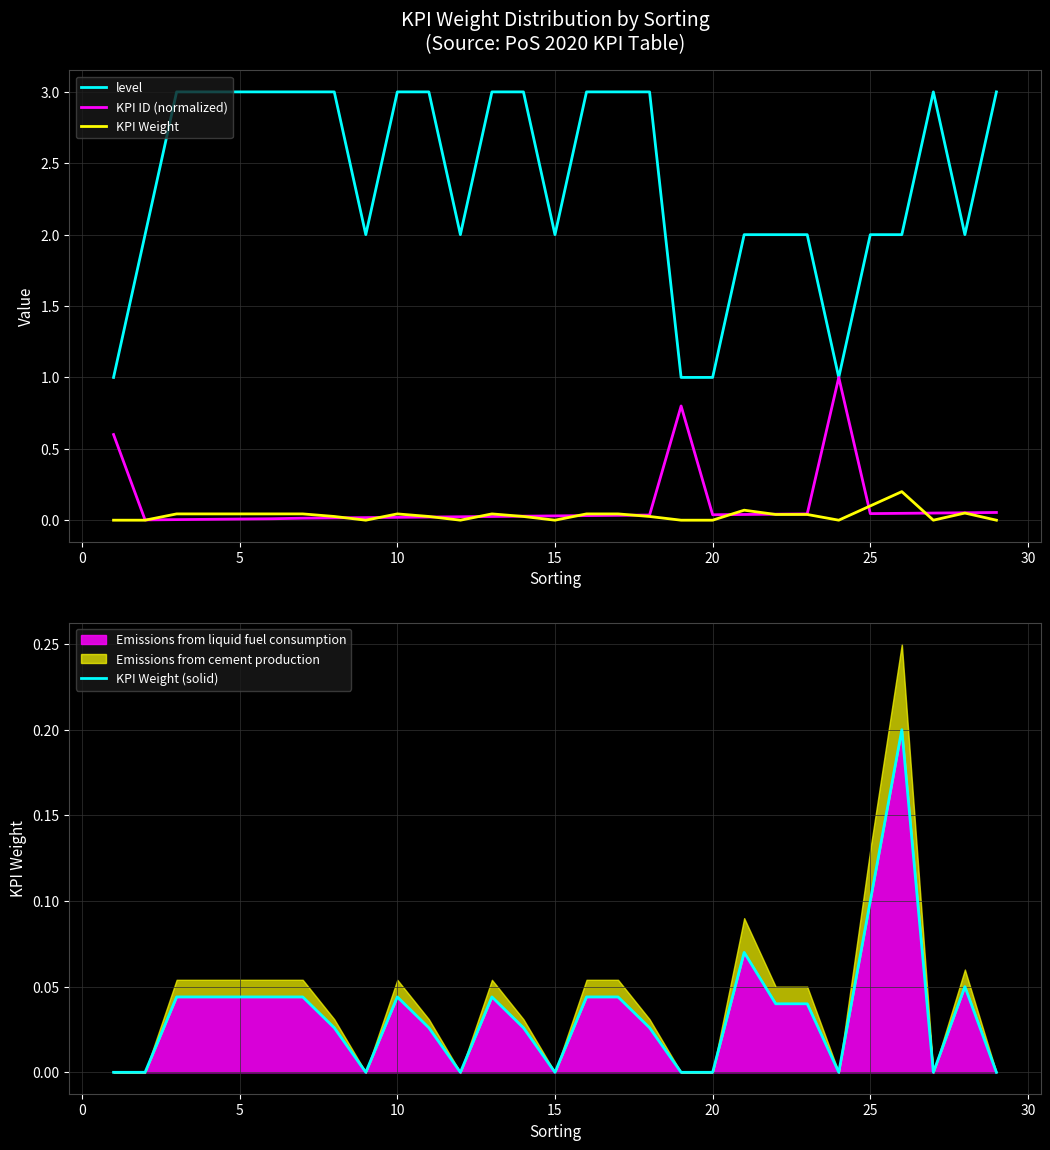

The Emissions from liquid fuel consumption series shows 0.0 at 15. True or false?

True